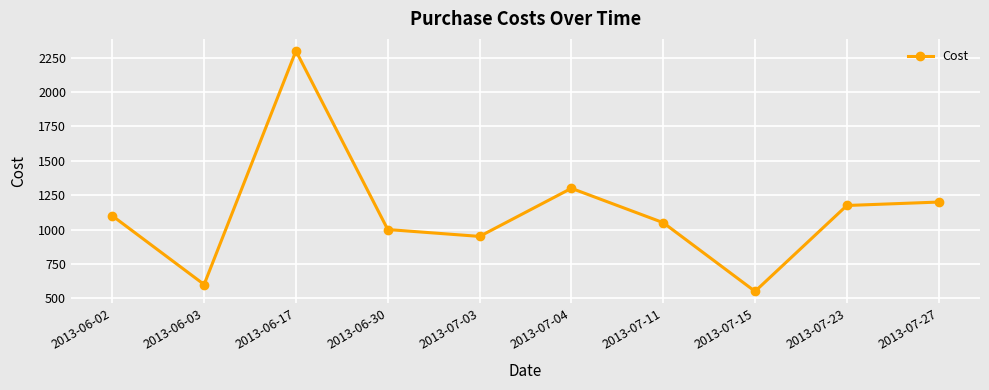

At which label is the value closest to 1425?

2013-07-04